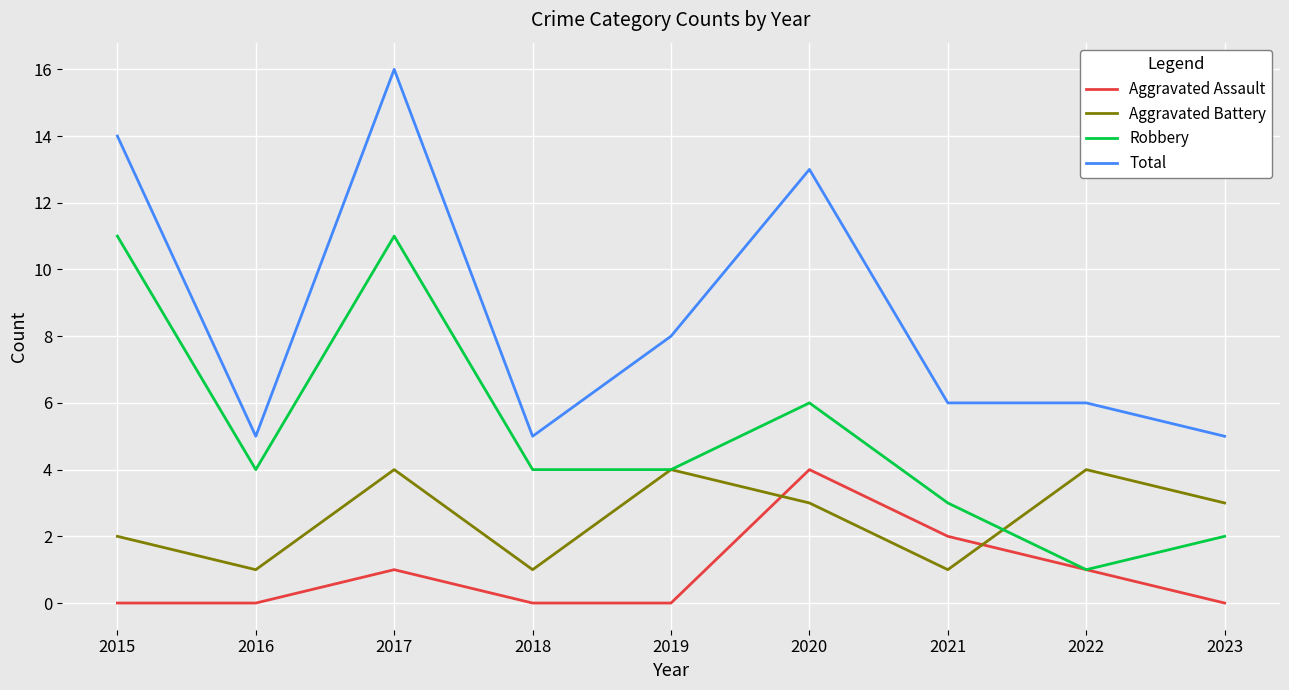

How many interior local peaks does the Aggravated Assault series have?

2